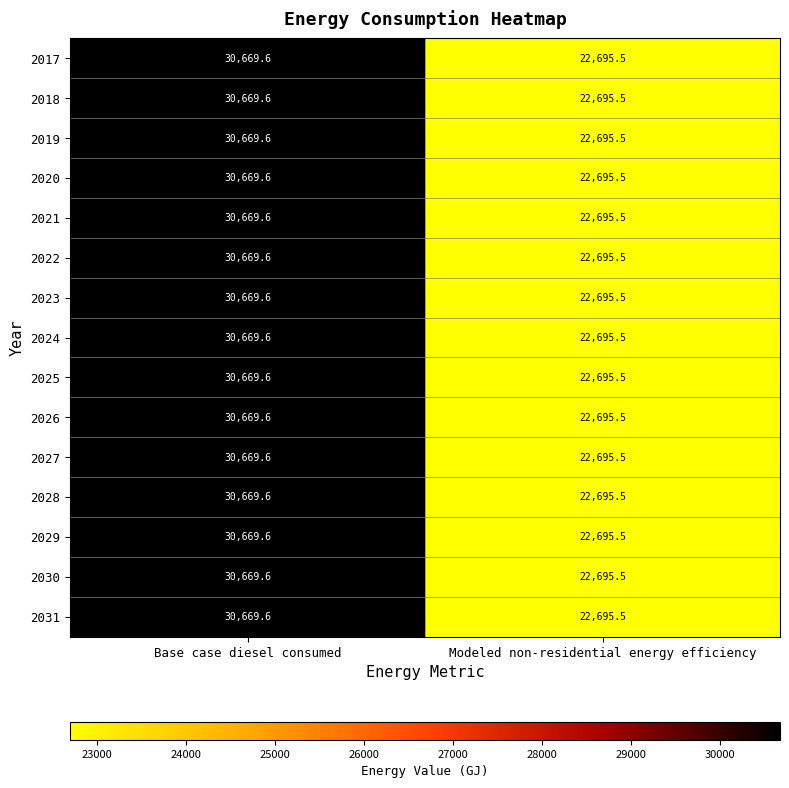

List the labels in order of 2028 value, smallest first.

Modeled non-residential energy efficiency, Base case diesel consumed